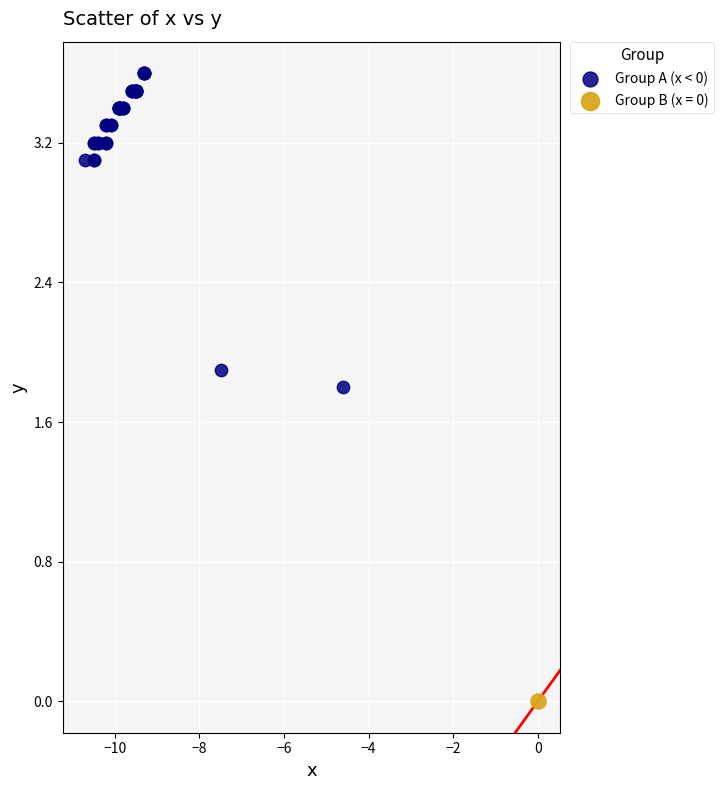

What are all the series names shown in the legend?

Group A (x < 0), Group B (x = 0)